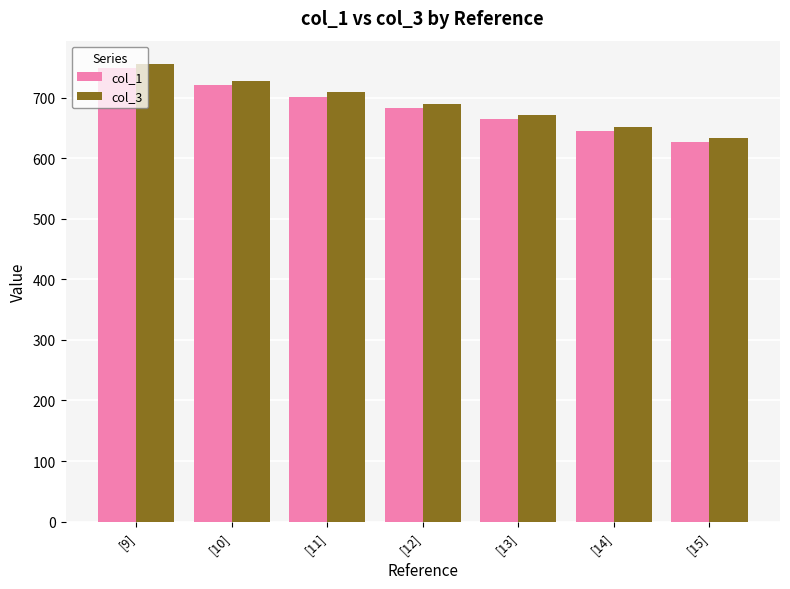

True or false: col_3 has a value of 756.2 at [9].

True